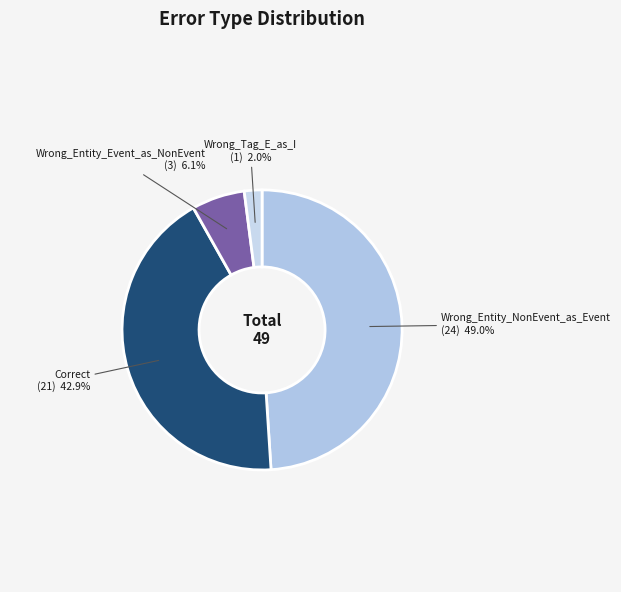

How many segments does this pie chart have?

4